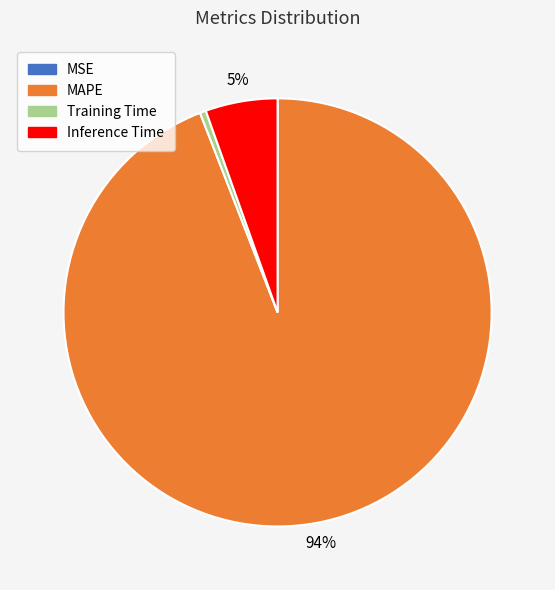

Between MAPE and Inference Time, which is larger?

MAPE